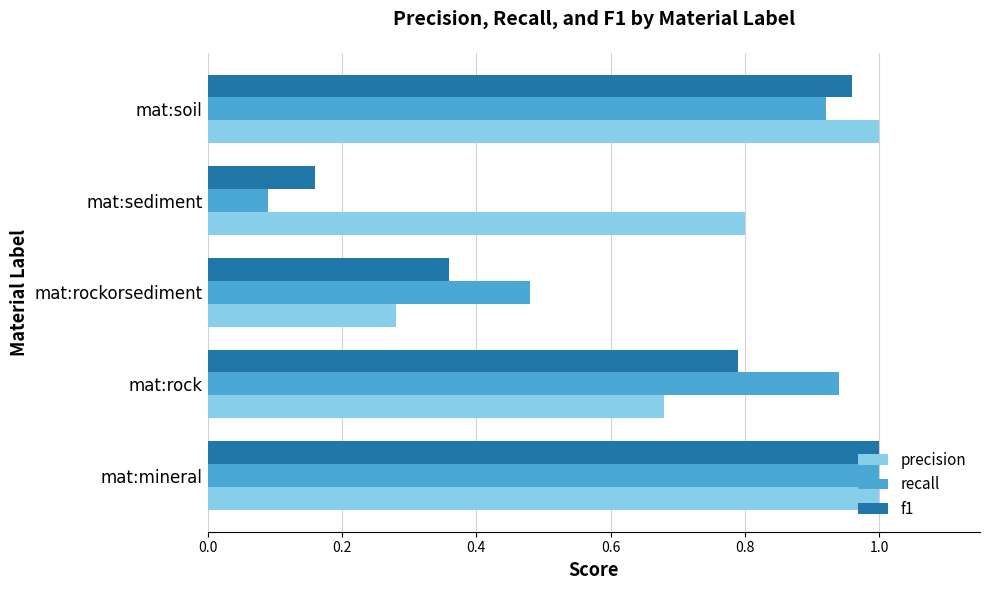

What is the sum of all recall values?

3.4